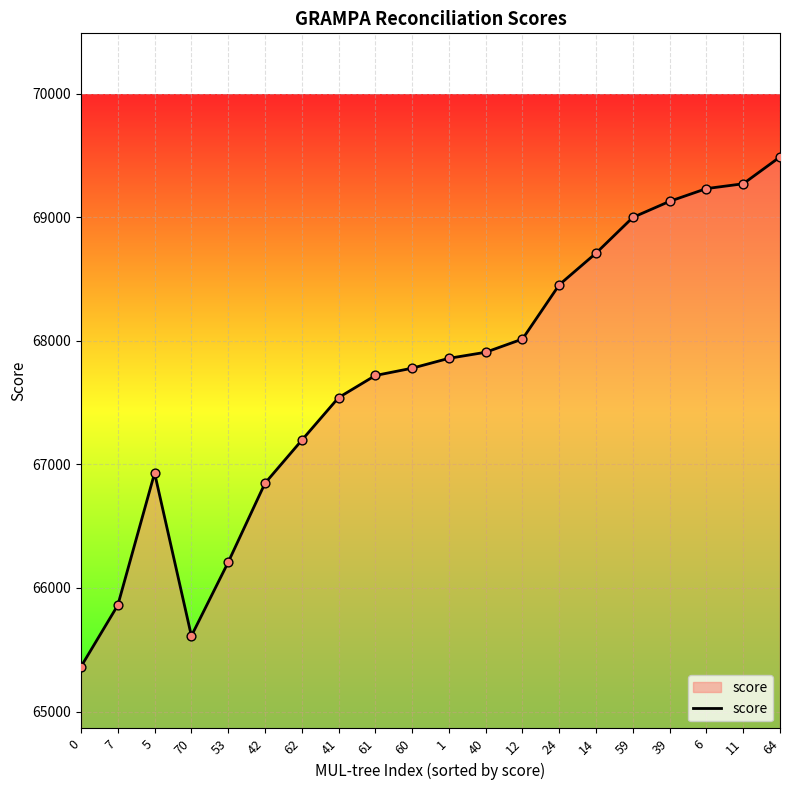

What is the change in value from 40 to 12?

+107